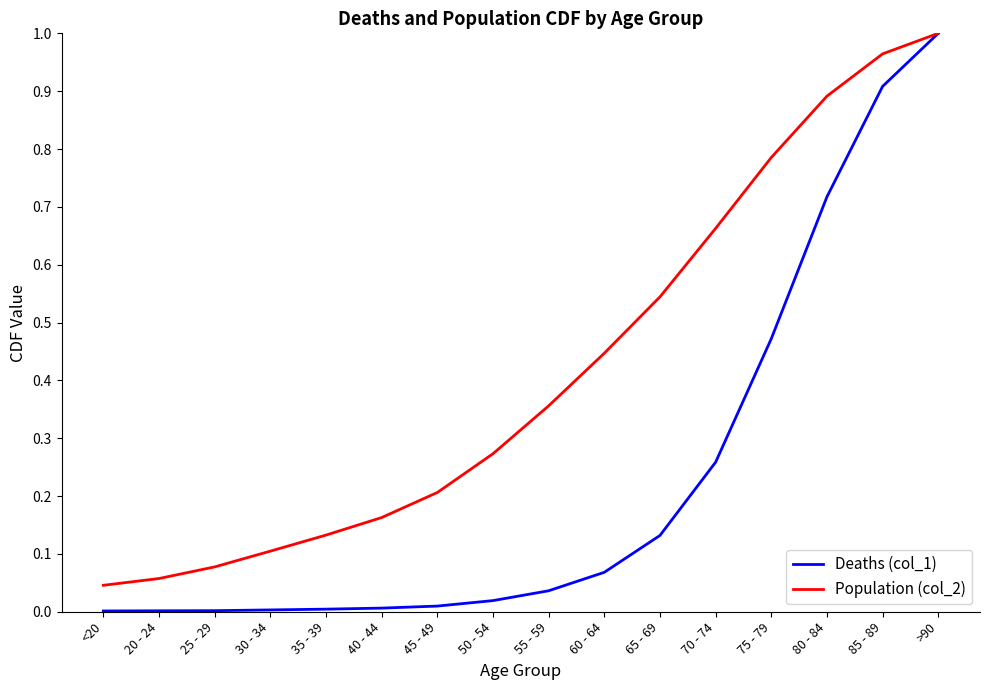

The Deaths (col_1) series shows 0.3 at >90. True or false?

False